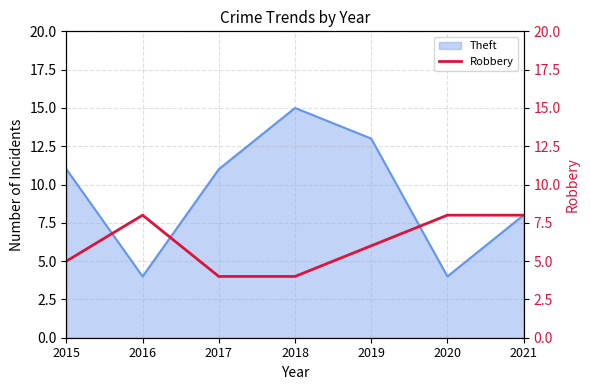

The value of Theft at 2015 is 19. True or false?

False